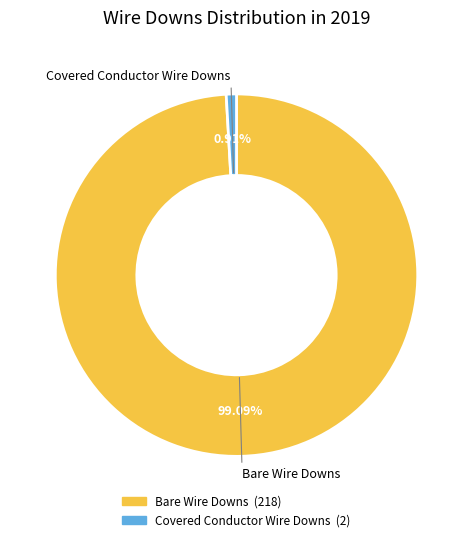

What is the total percentage of Covered Conductor Wire Downs and Bare Wire Downs?

100.0%